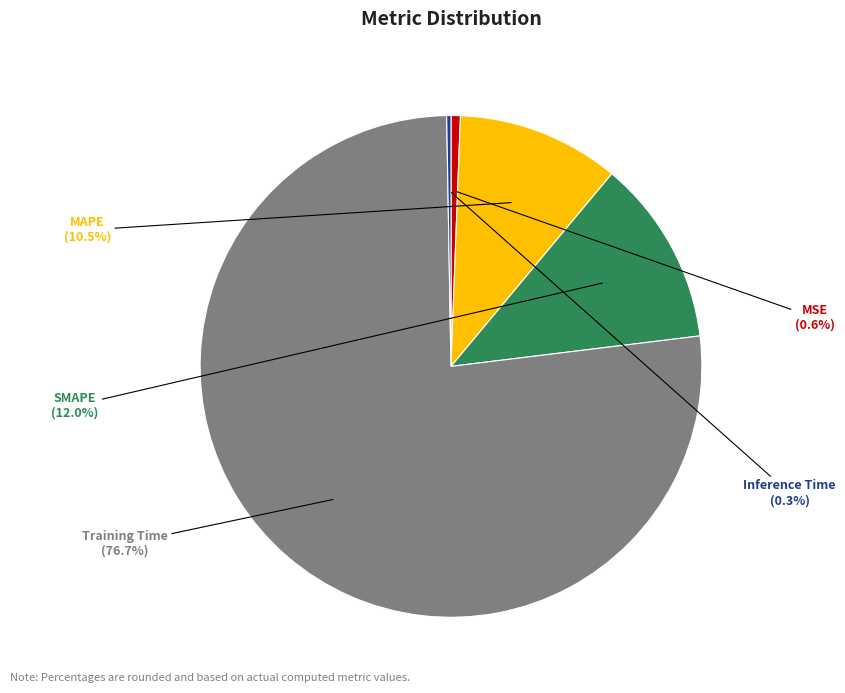

What portion of the pie excludes MAPE?

89.5%